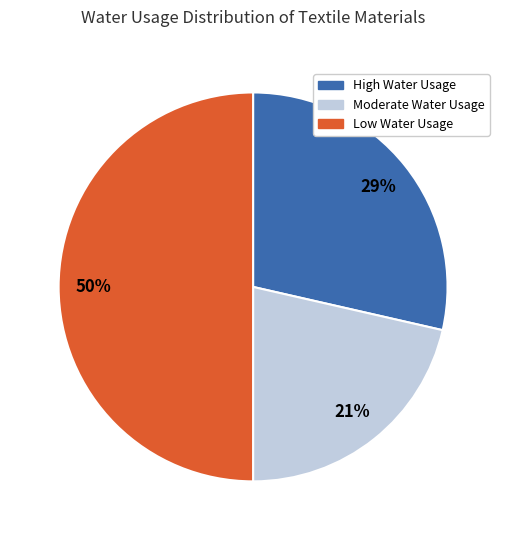

To the nearest percent, what is the average slice percentage?

33%